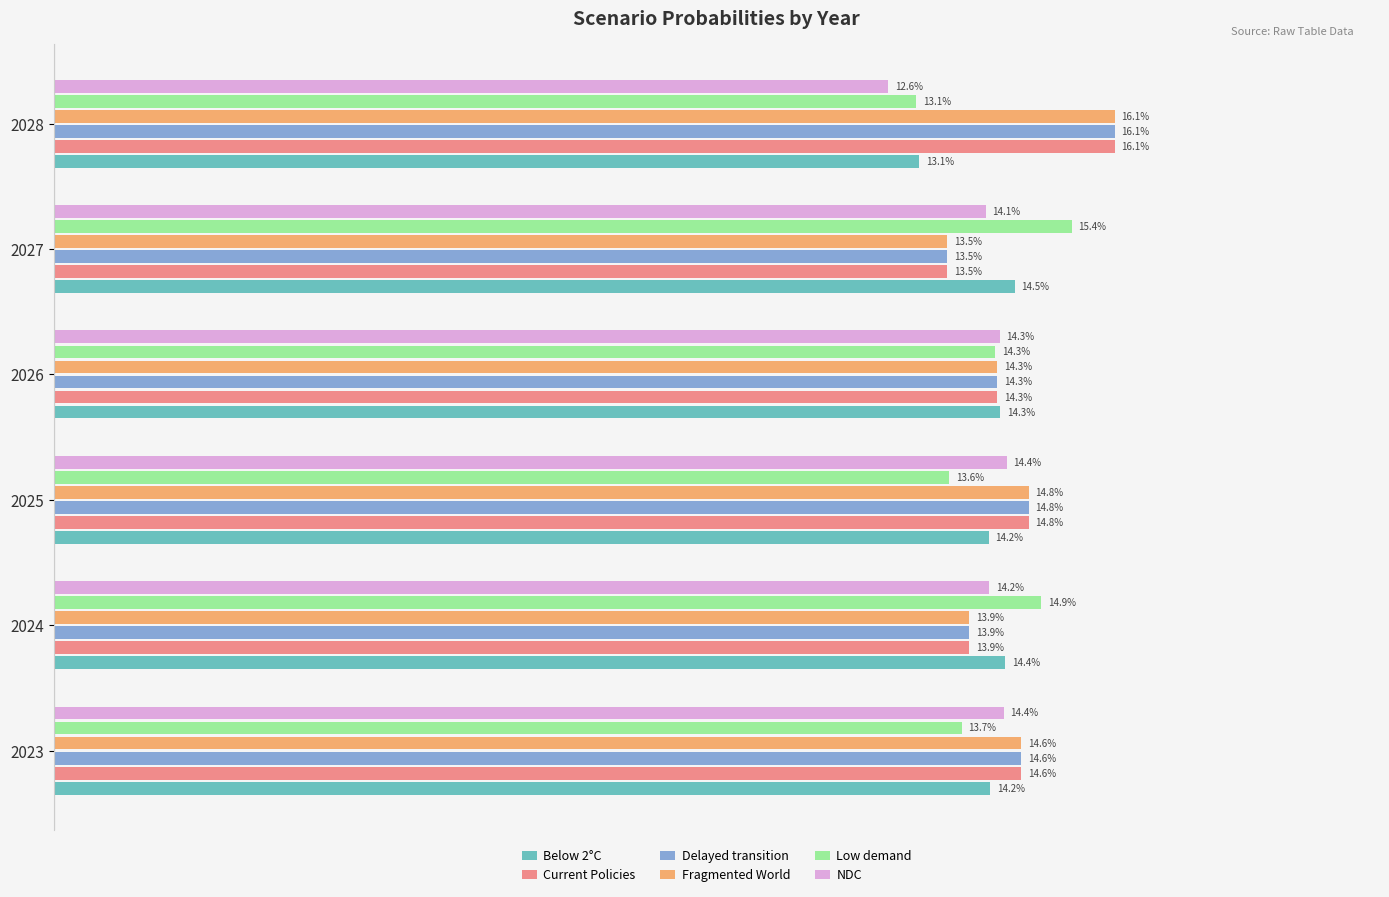

What are all the series names shown in the legend?

Below 2°C, Current Policies, Delayed transition, Fragmented World, Low demand, NDC